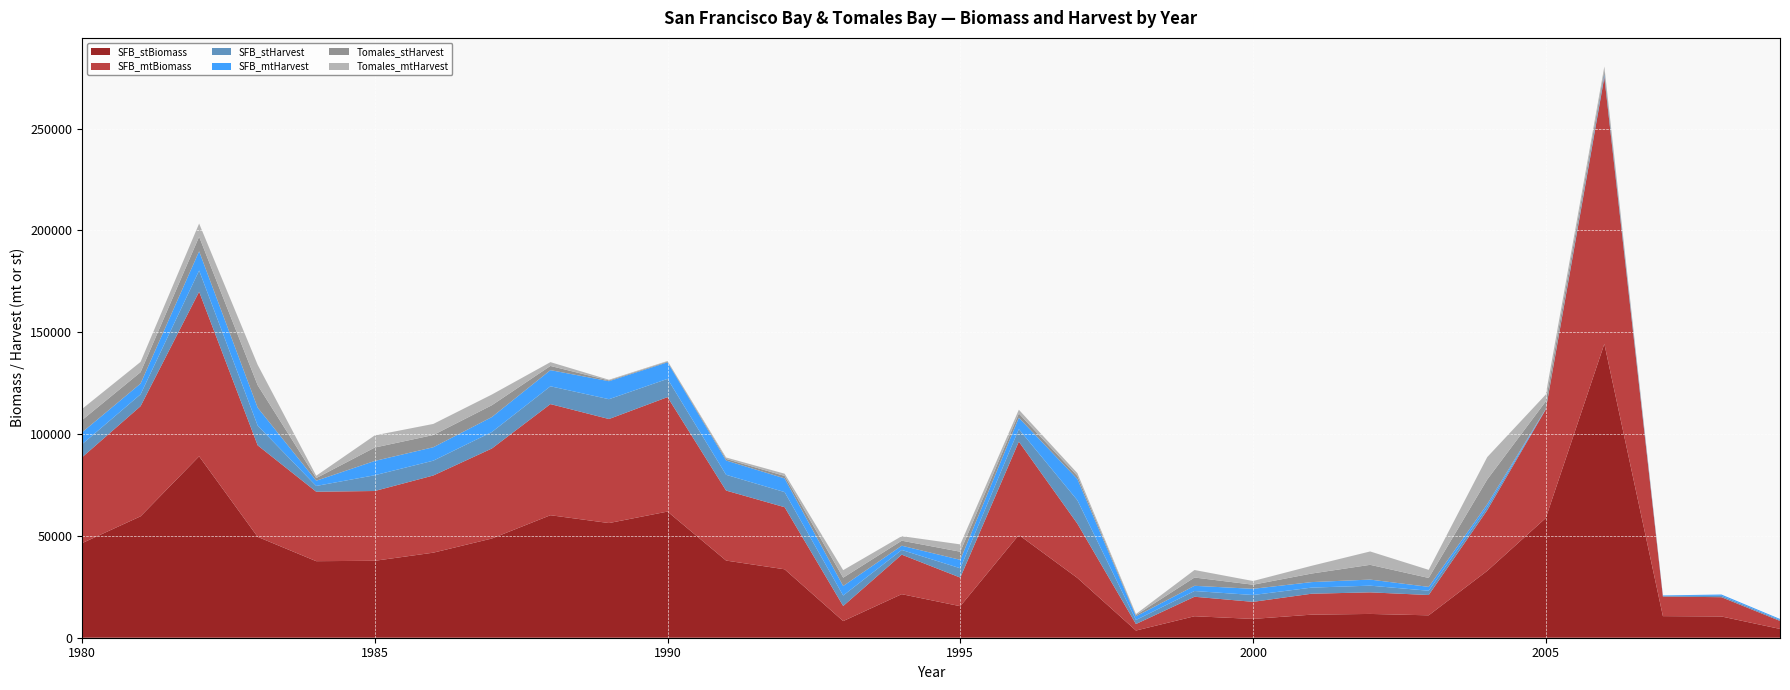

Reading right to left, extract all data points from this chart.

SFB_stBiomass: 2009=4322.0	2008=10435.0	2007=10601.0	2006=144309.0	2005=58789.0	2004=32845.0	2003=10996.0	2002=11682.0	2001=11331.0	2000=9236.0	1999=10550.0	1998=3526.0	1997=29361.0	1996=50482.0	1995=15481.0	1994=21389.3	1993=8169.0	1992=33603.0	1991=37890.0	1990=61950.0	1989=56308.0	1988=60155.0	1987=48721.0	1986=41770.0	1985=37777.0	1984=37587.0	1983=49528.0	1982=89080.0	1981=59615.0	1980=46439.0
SFB_mtBiomass: 2009=3920.9	2008=9466.5	2007=9617.1	2006=130915.1	2005=53332.5	2004=29796.5	2003=9975.4	2002=10597.7	2001=10279.3	2000=8378.8	1999=9570.8	1998=3198.7	1997=26635.9	1996=45796.6	1995=14044.1	1994=19404.1	1993=7410.8	1992=30484.2	1991=34373.3	1990=56200.2	1989=51081.8	1988=54571.8	1987=44199.0	1986=37893.2	1985=34270.8	1984=34098.4	1983=44931.1	1982=80812.1	1981=54081.9	1980=42128.8
SFB_stHarvest: 2009=507.0	2008=687.0	2007=292.0	2006=744.0	2005=145.0	2004=1540.0	2003=2097.0	2002=3287.0	2001=2991.0	2000=3356.0	1999=2817.0	1998=1981.0	1997=11496.0	1996=6165.0	1995=4574.0	1994=2302.0	1993=5151.0	1992=7417.0	1991=7741.0	1990=8962.0	1989=9736.0	1988=8741.0	1987=8098.0	1986=7278.0	1985=7740.0	1984=2838.0	1983=9695.0	1982=10415.0	1981=5826.0	1980=6430.0
SFB_mtHarvest: 2009=459.9	2008=623.2	2007=264.9	2006=674.9	2005=131.5	2004=1397.1	2003=1902.4	2002=2981.9	2001=2713.4	2000=3044.5	1999=2555.5	1998=1797.1	1997=10429.0	1996=5592.8	1995=4149.5	1994=2088.3	1993=4672.9	1992=6728.6	1991=7022.5	1990=8130.2	1989=8832.4	1988=7929.7	1987=7346.4	1986=6602.5	1985=7021.6	1984=2574.6	1983=8795.2	1982=9448.3	1981=5285.3	1980=5833.2
Tomales_stHarvest: 2009=0.0	2008=0.0	2007=0.0	2006=2033.0	2005=3686.0	2004=12124.0	2003=4382.0	2002=7243.0	2001=4196.0	2000=2010.0	1999=4069.0	1998=586.0	1997=1510.0	1996=2059.0	1995=3979.0	1994=2463.0	1993=4079.0	1992=1214.0	1991=779.0	1990=345.0	1989=380.0	1988=2061.0	1987=5798.0	1986=6000.0	1985=6586.0	1984=1280.0	1983=11040.0	1982=7149.0	1981=5576.0	1980=6023.0
Tomales_mtHarvest: 2009=0.0	2008=0.0	2007=0.0	2006=1844.3	2005=3343.9	2004=10998.7	2003=3975.3	2002=6570.7	2001=3806.6	2000=1823.4	1999=3691.3	1998=531.6	1997=1369.9	1996=1867.9	1995=3609.7	1994=2234.4	1993=3700.4	1992=1101.3	1991=706.7	1990=313.0	1989=344.7	1988=1869.7	1987=5259.9	1986=5443.1	1985=5974.7	1984=1161.2	1983=10015.3	1982=6485.5	1981=5058.5	1980=5464.0